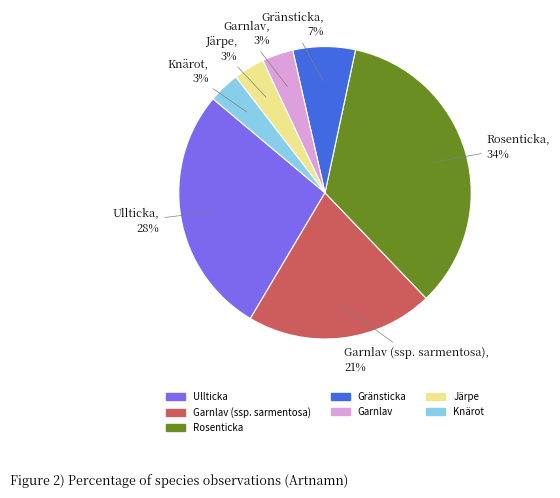

Is there a majority slice in this chart?

No